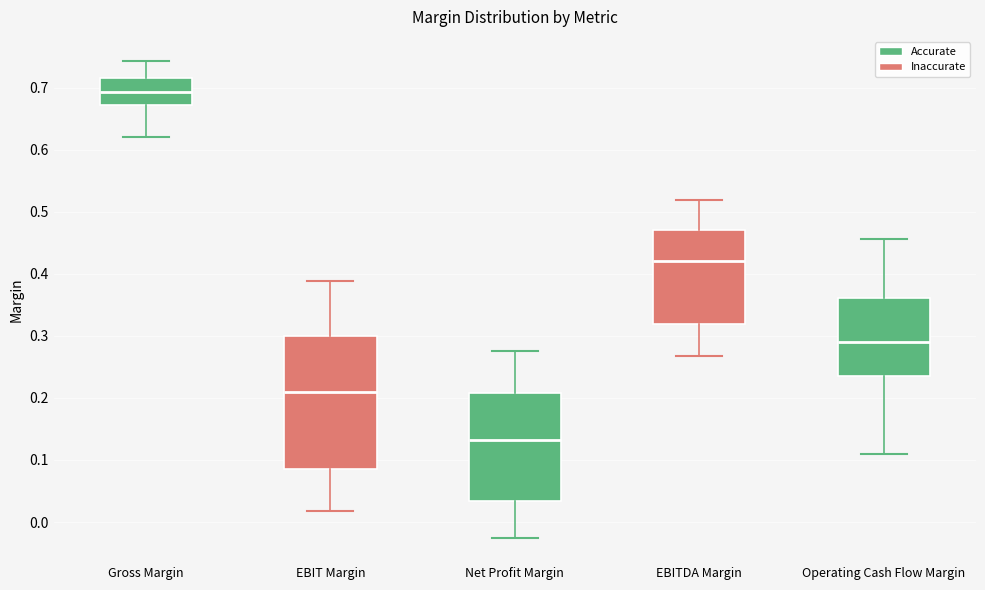

Which box's median line is the lowest?

Net Profit Margin